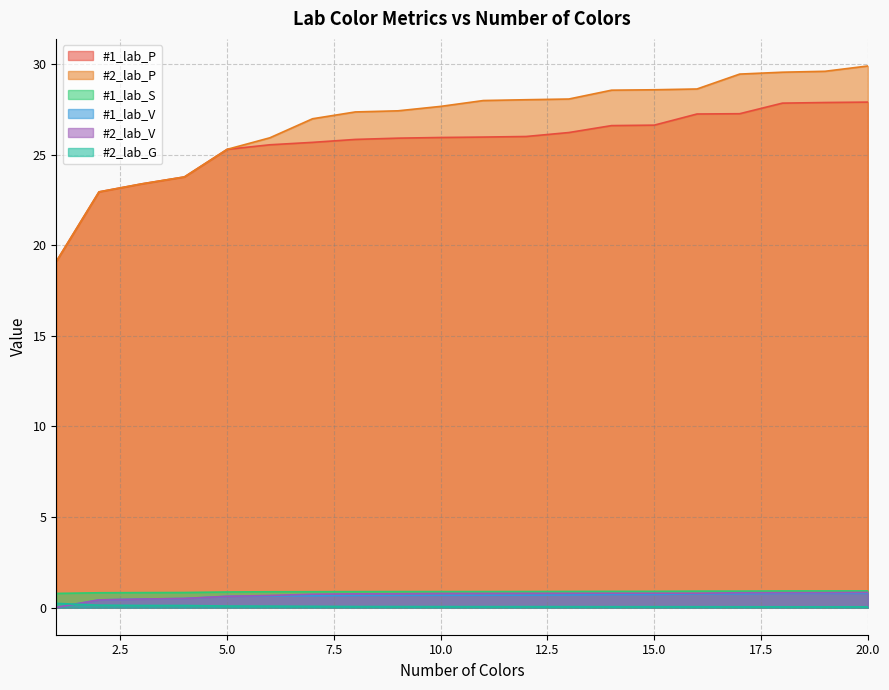

What is the value of the #1_lab_P point at the 15th from the left?

26.6